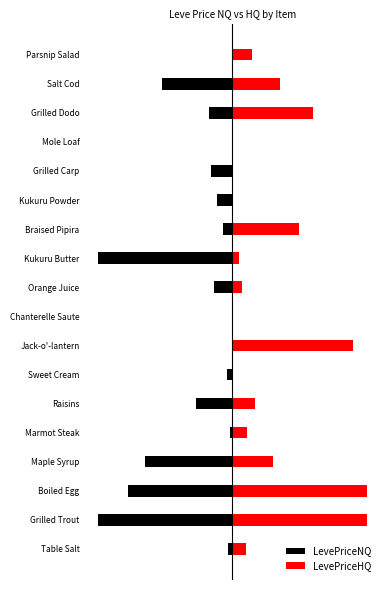

How many values in the LevePriceNQ series exceed -672?

8